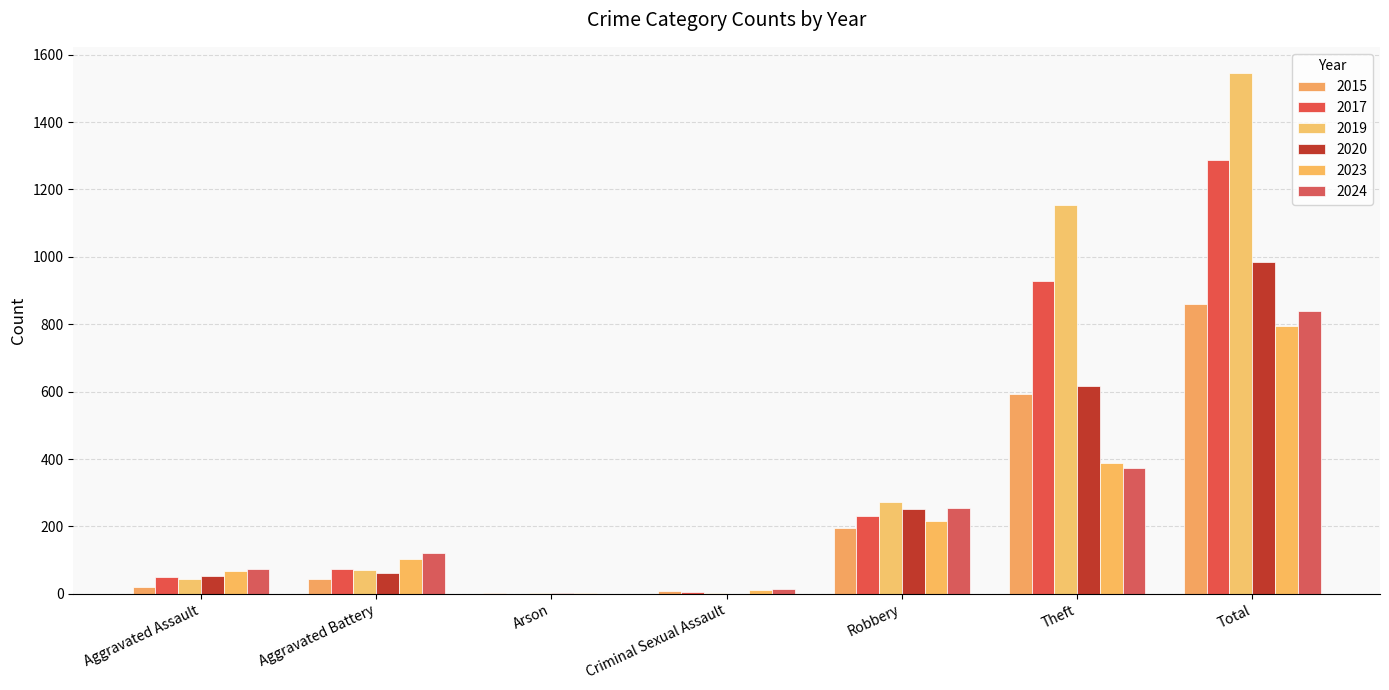

How many series are shown in this chart?

6